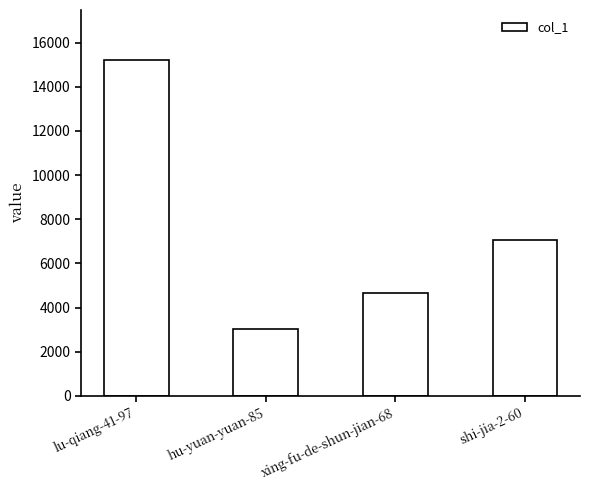

What is the sum of all values?

29931